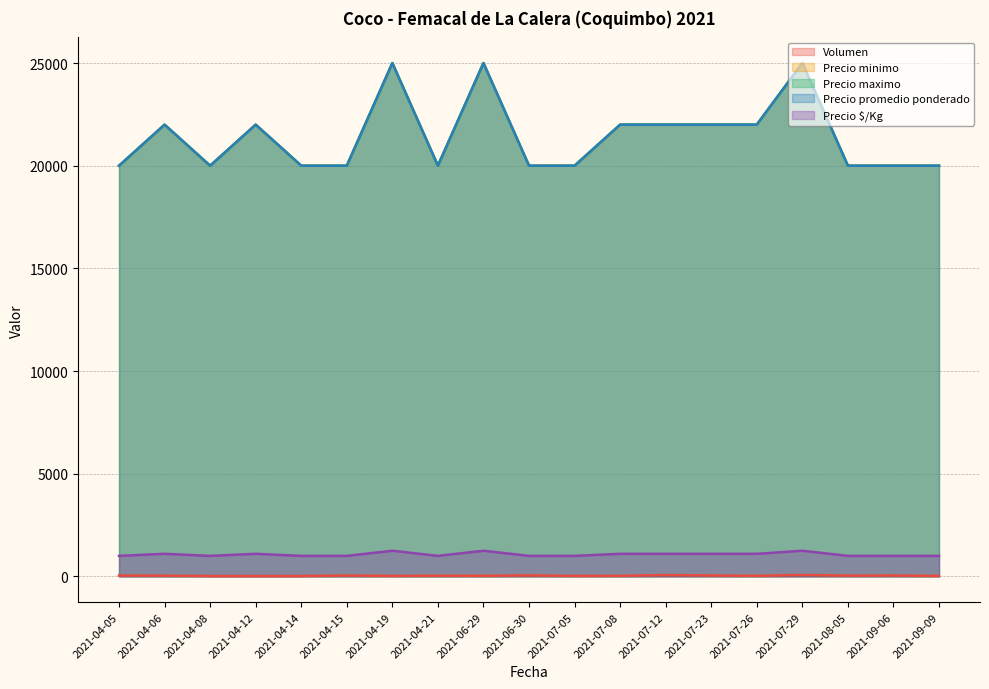

What is the approximate value of Precio maximo at 2021-04-15?

20000